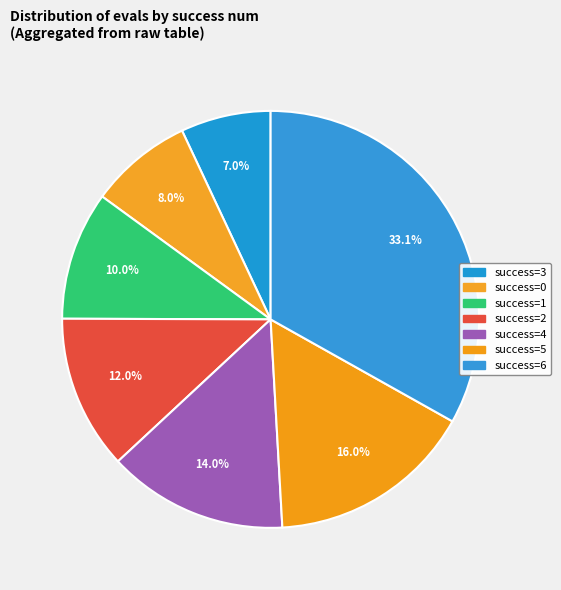

Is there a majority slice in this chart?

No